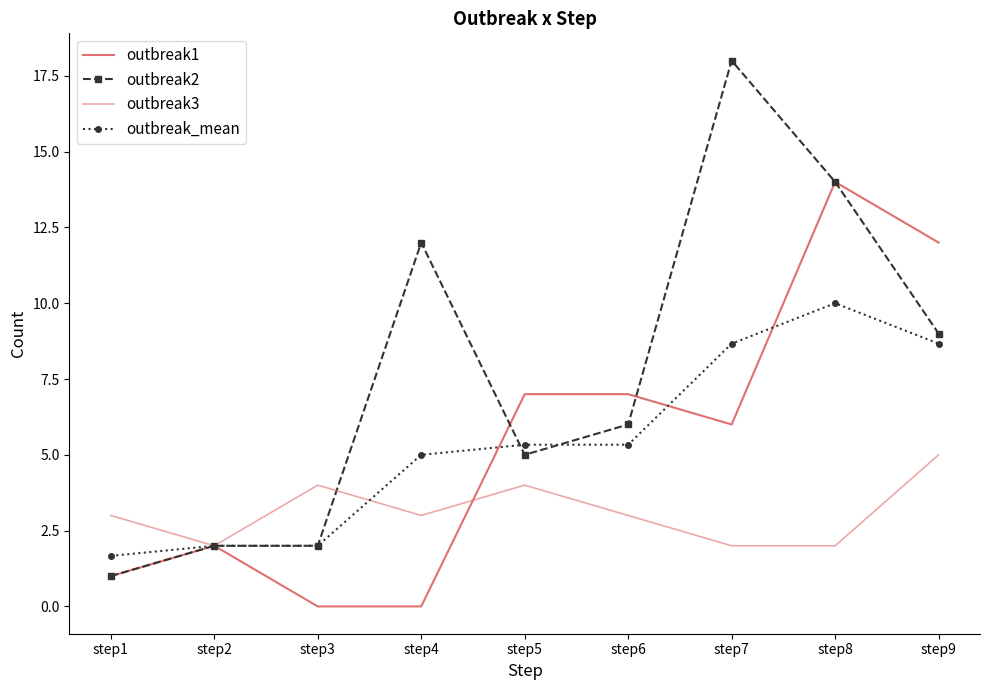

What is the value of the outbreak3 point at the 9th from the left?

5.0